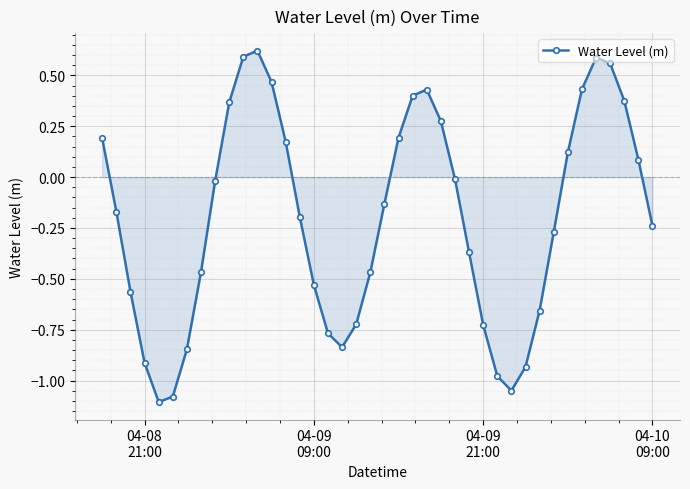

What is the difference between the maximum and second lowest values?

1.7